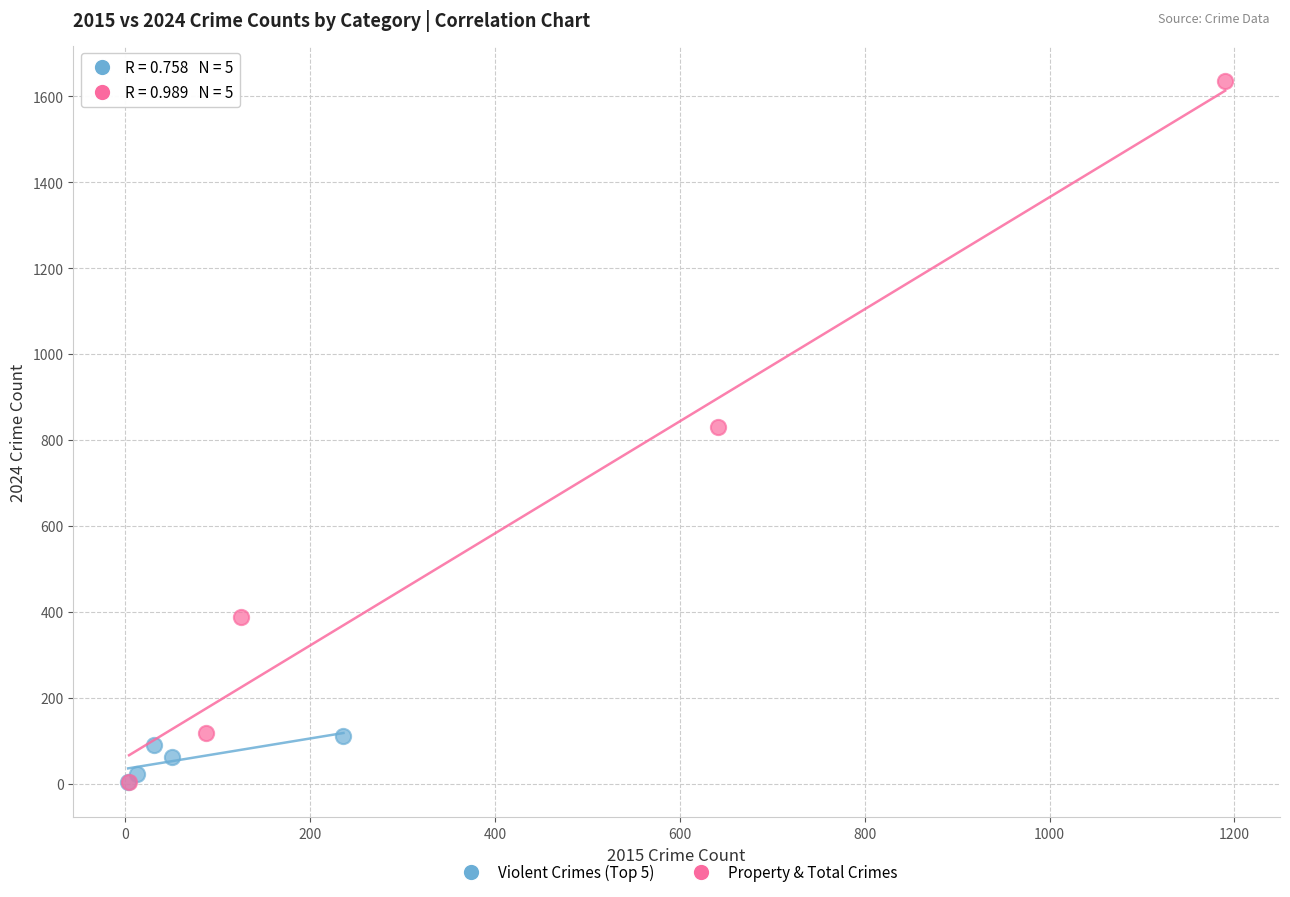

Which series has the largest Y range (max minus min)?

Property & Total Crimes